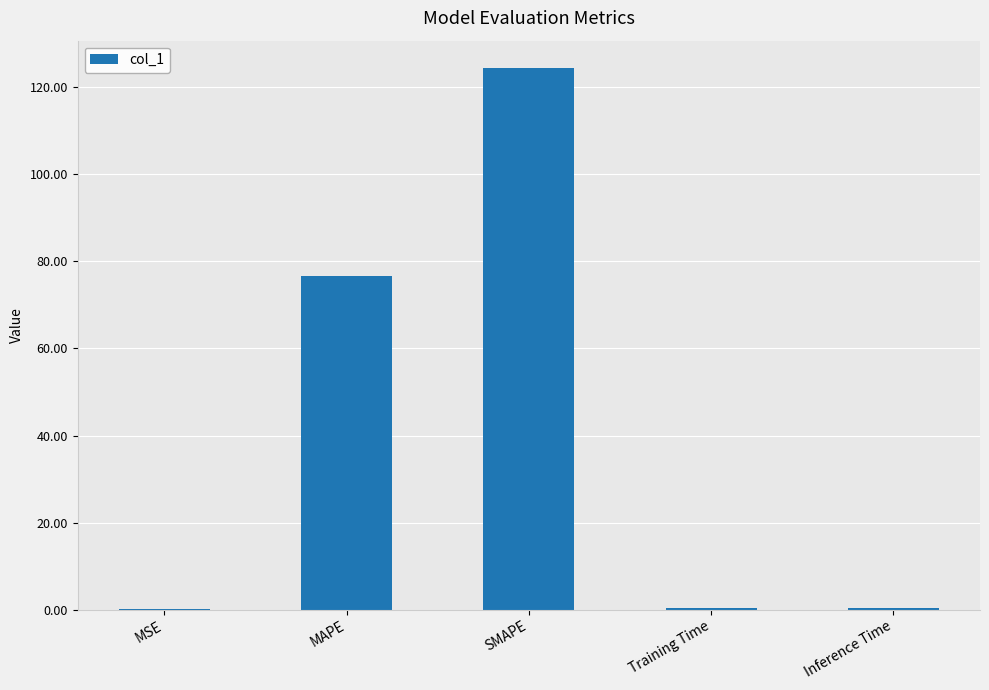

What is the change in value from SMAPE to Training Time?

-124.0